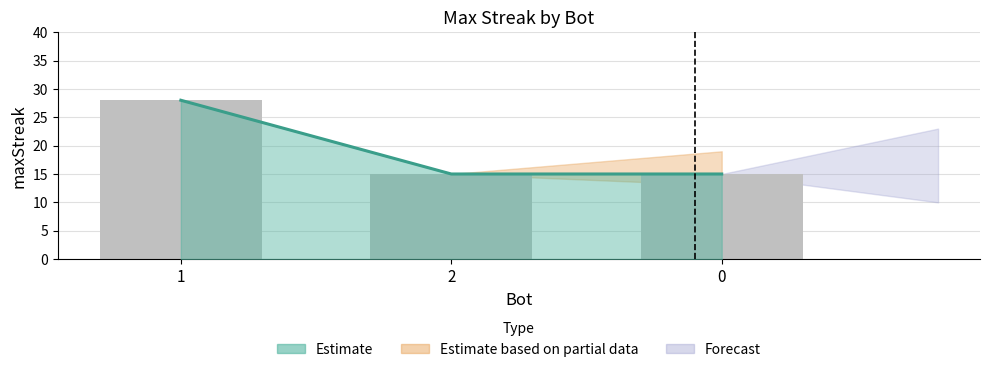

The chart shows a value of 47 at 1. True or false?

False